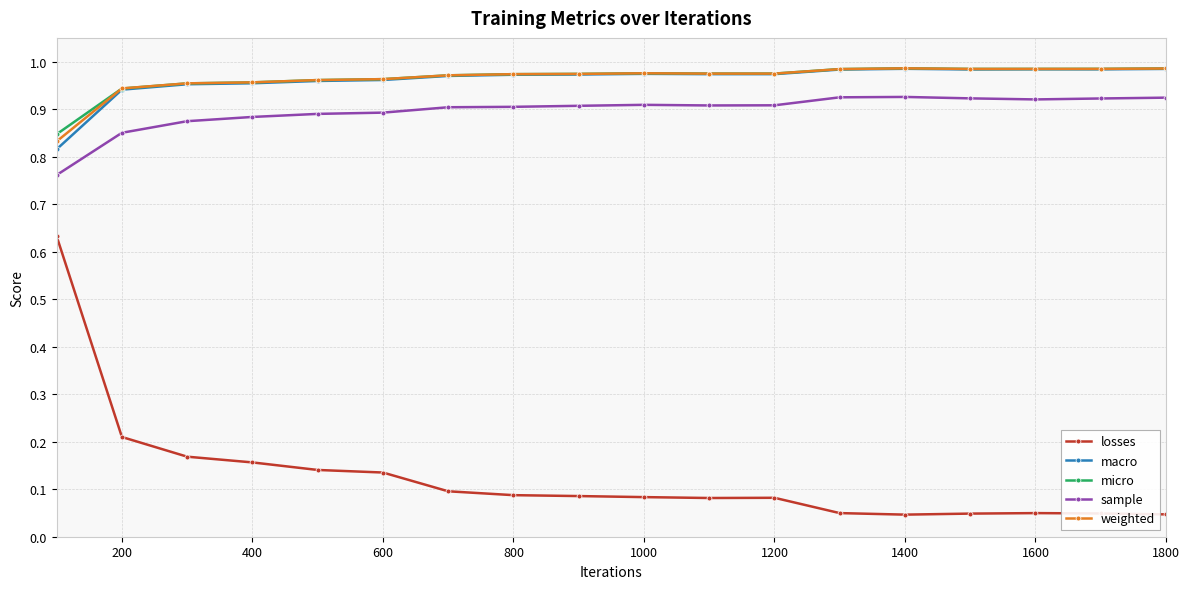

What is the sum of all losses values?

2.2